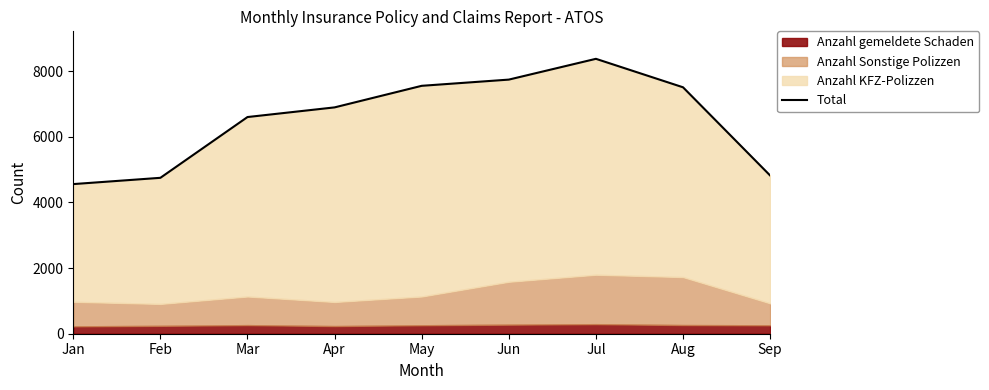

Rank the categories by value from highest to lowest.

Jul, Jun, May, Aug, Apr, Mar, Sep, Feb, Jan